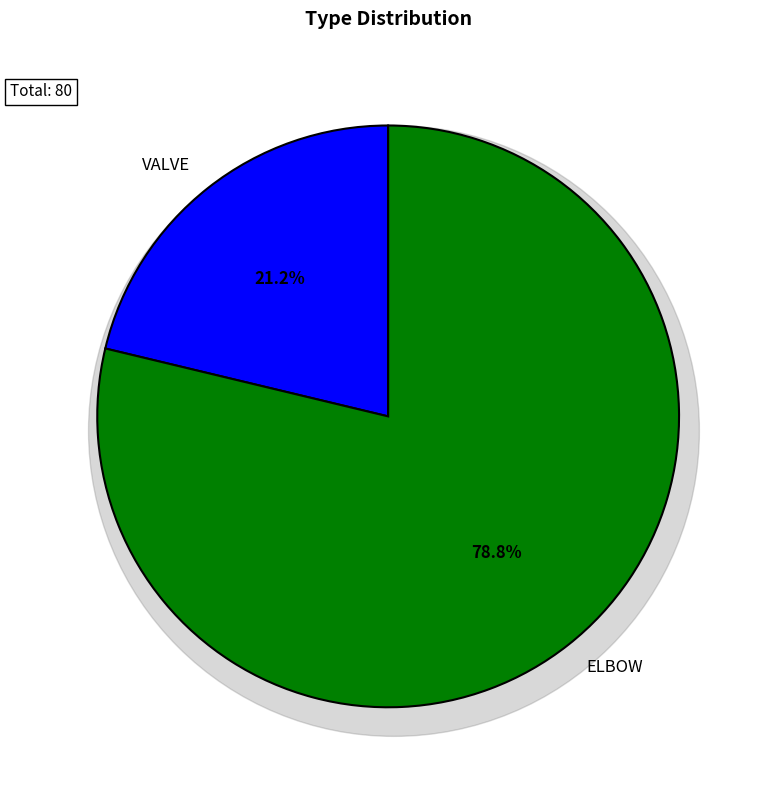

Do ELBOW and VALVE together represent more than half of the pie?

Yes